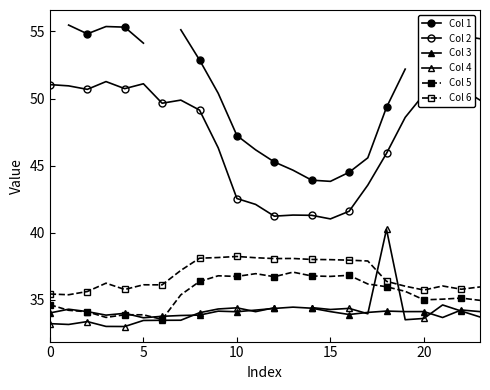

How many lines are shown in the chart?

6